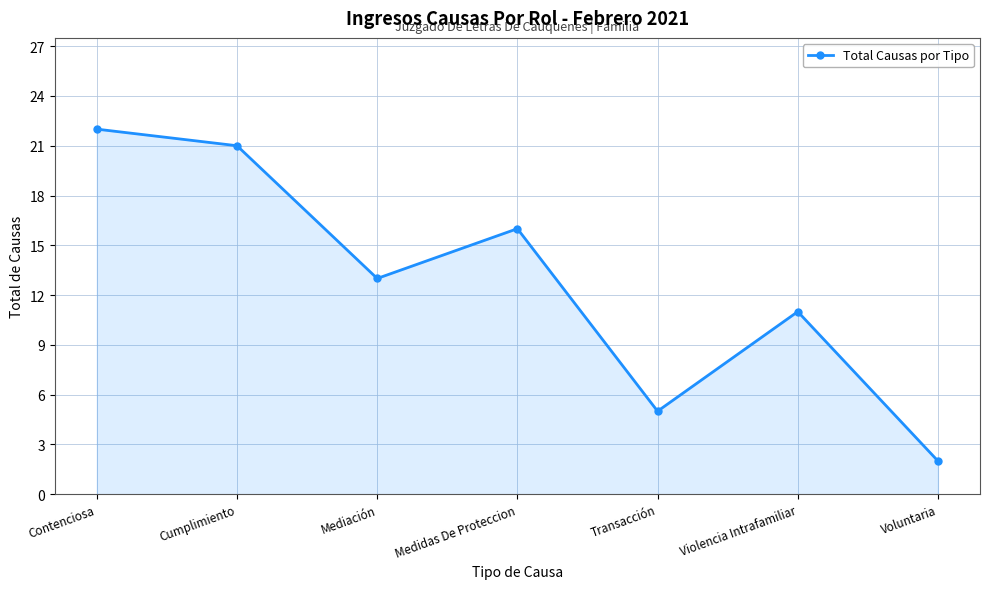

Which category has the lowest value across all series?

Voluntaria